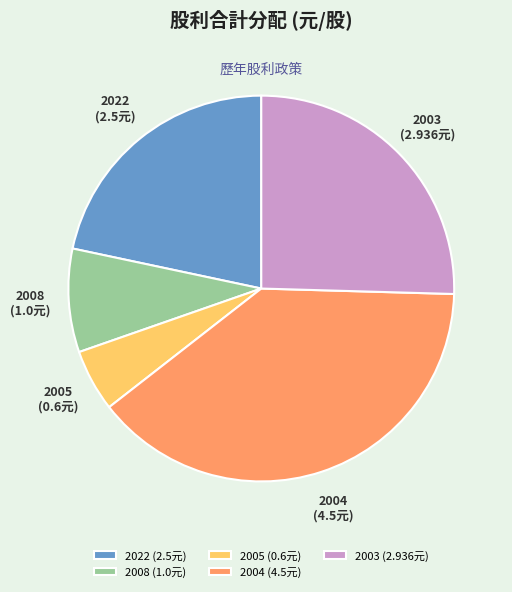

The 2005 slice represents 1% of the pie. True or false?

False